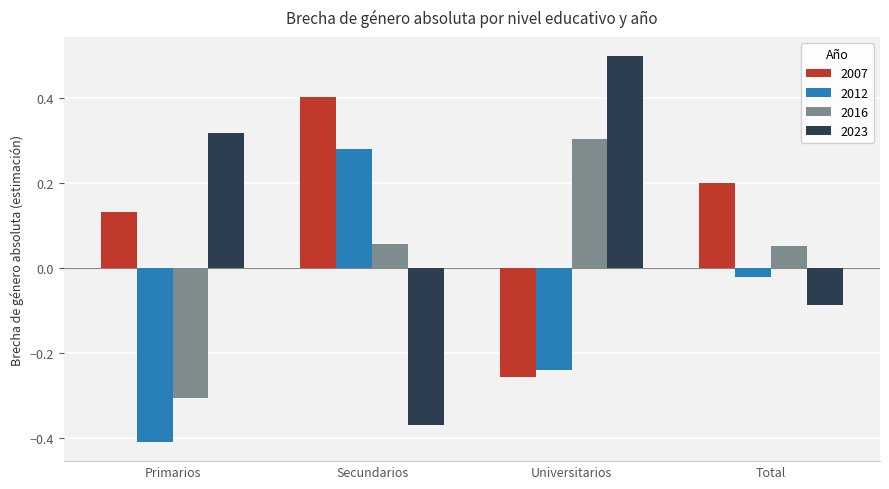

What is the difference between the maximum and minimum values in the 2023 series?

0.9